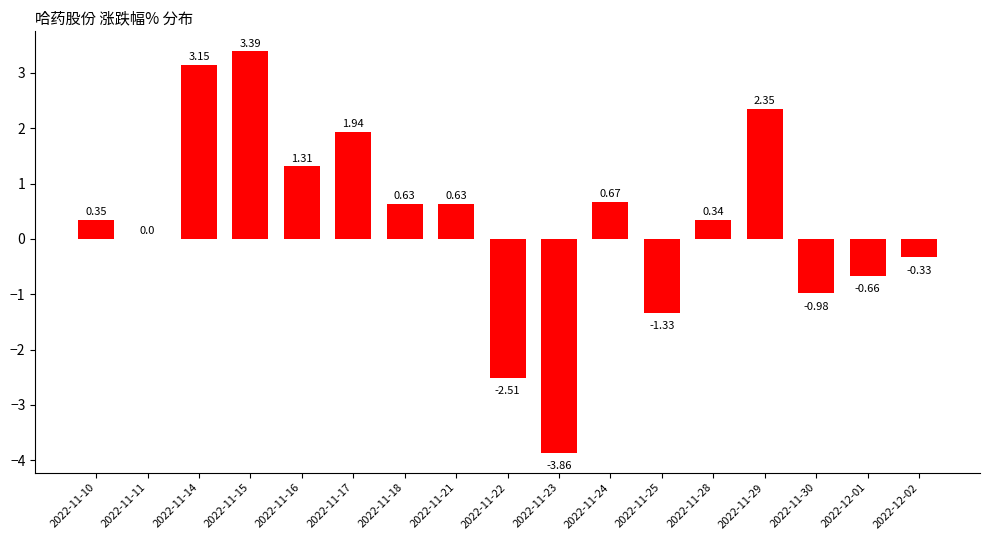

Which has a higher value, 2022-11-28 or 2022-11-15?

2022-11-15